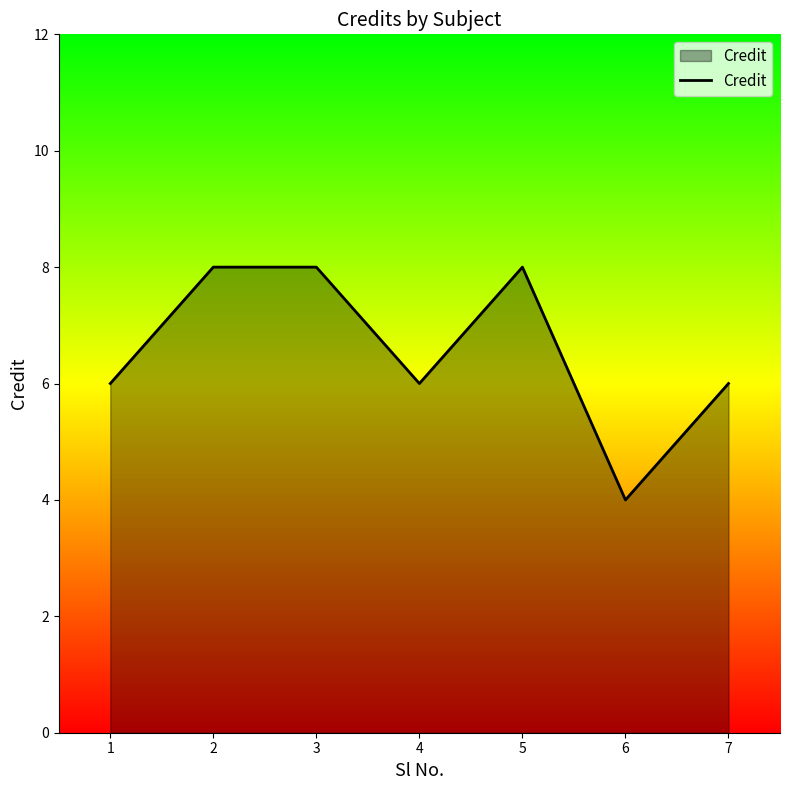

What is the difference between the maximum and minimum values?

4